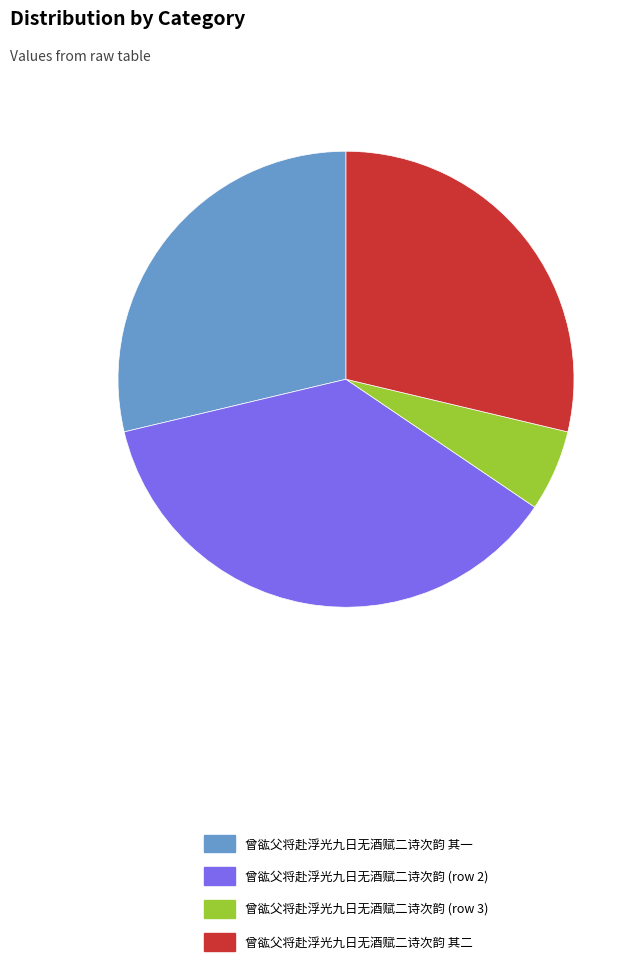

Between 曾谹父将赴浮光九日无酒赋二诗次韵 (row 2) and 曾谹父将赴浮光九日无酒赋二诗次韵 (row 3), which is larger?

曾谹父将赴浮光九日无酒赋二诗次韵 (row 2)